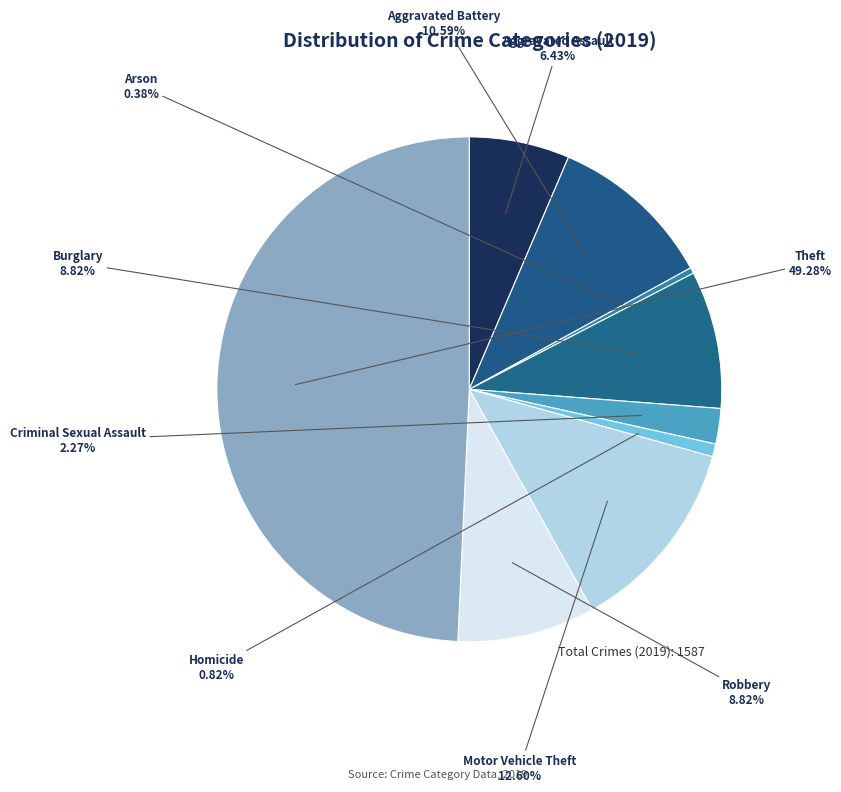

What is the ratio of the value at Theft to the value at Burglary?

5.6